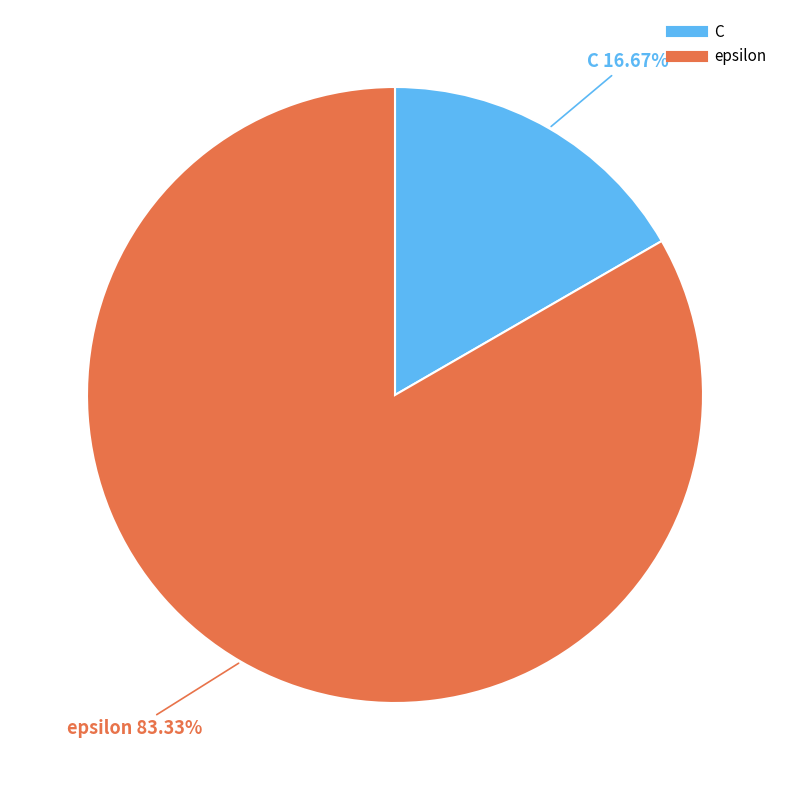

Approximately how many times larger is the value at epsilon compared to C?

5.0